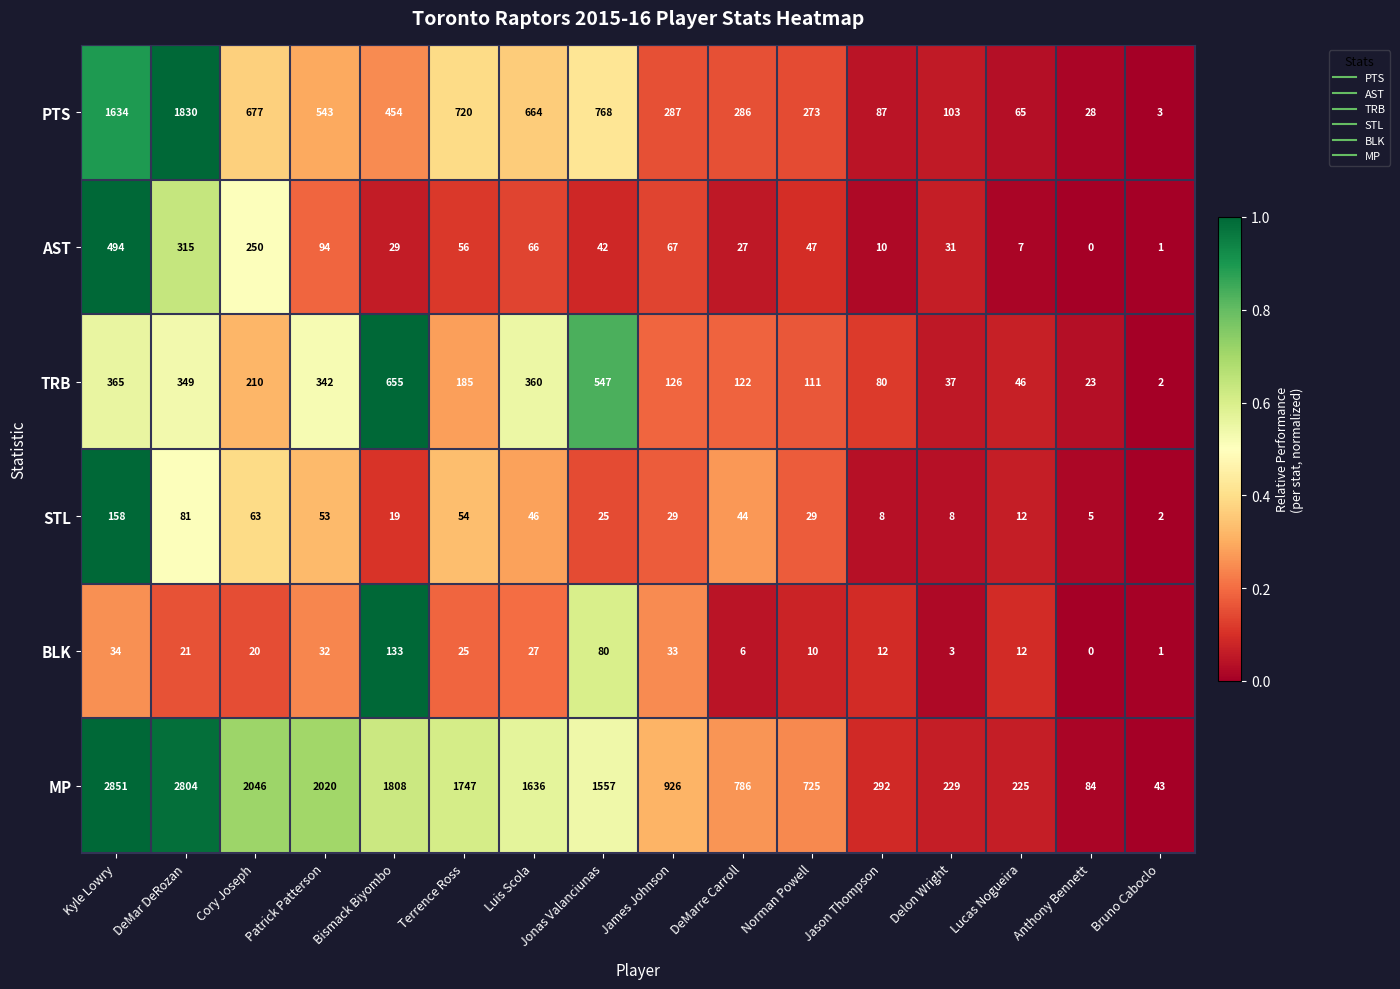

At Patrick Patterson, list the series in order from smallest to largest.

BLK, STL, AST, TRB, PTS, MP